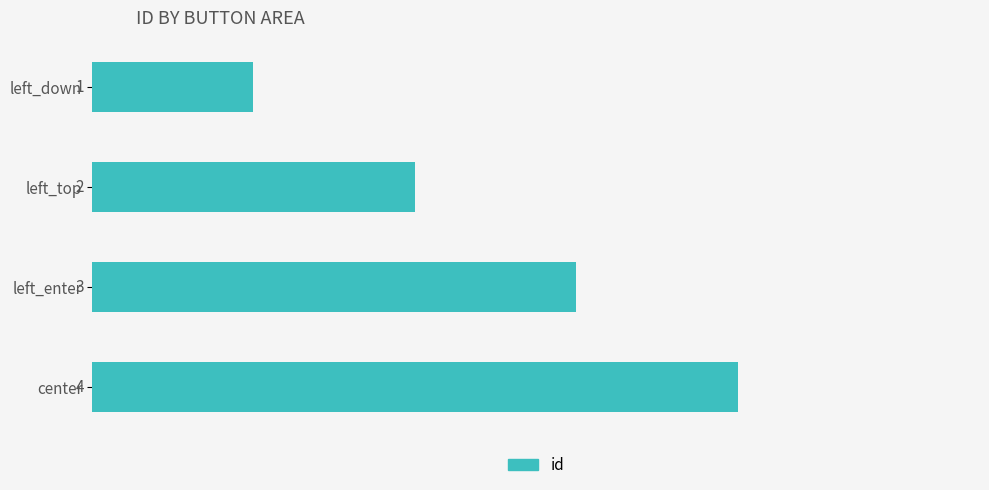

Rank the categories by value from lowest to highest.

left_down, left_top, left_enter, center